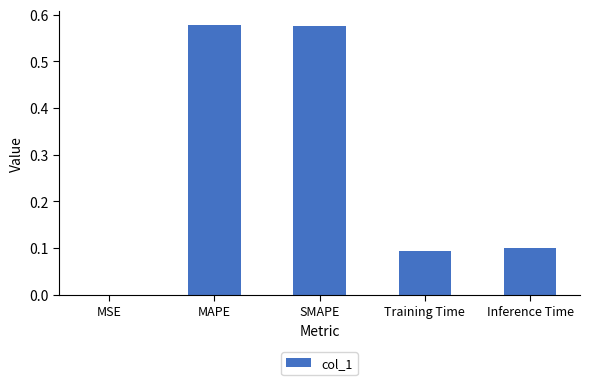

Is it true that the value at MAPE is 1.0?

False